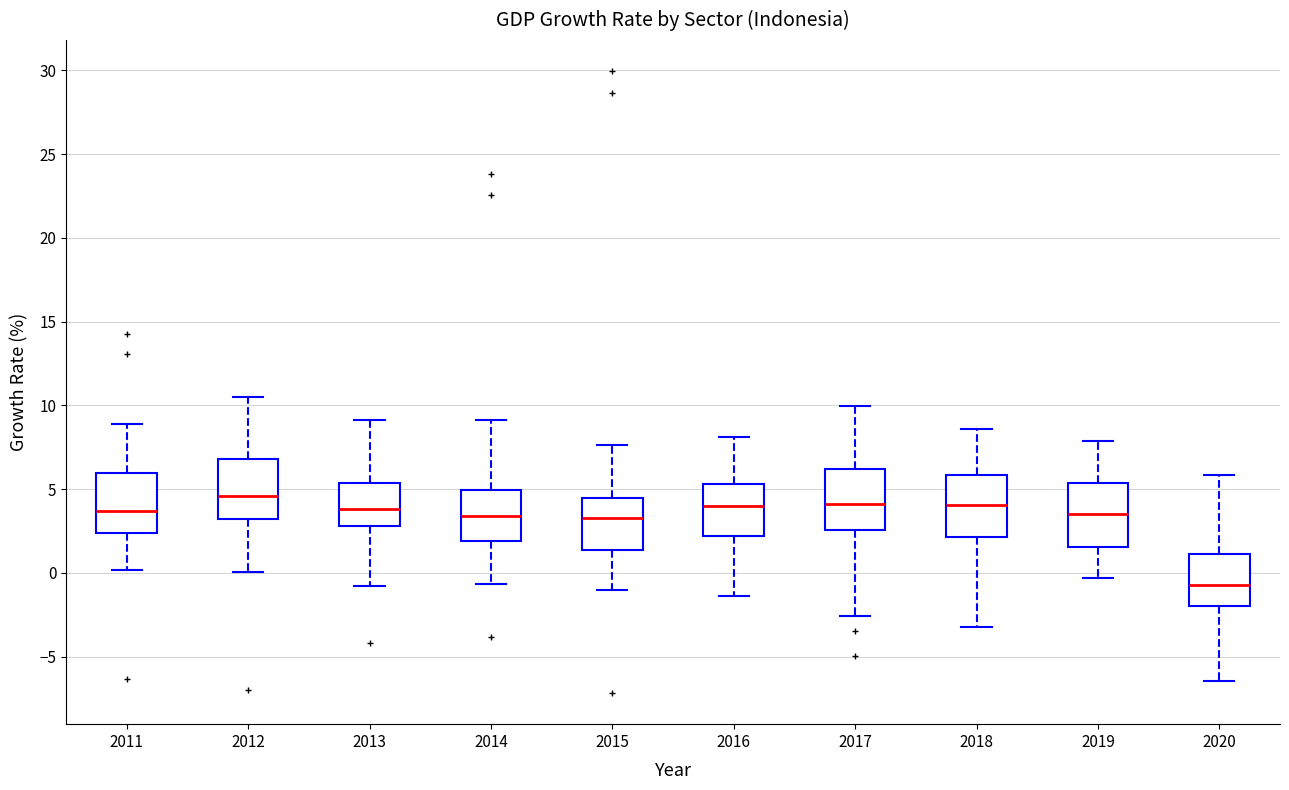

Which box has the lowest median line?

2020